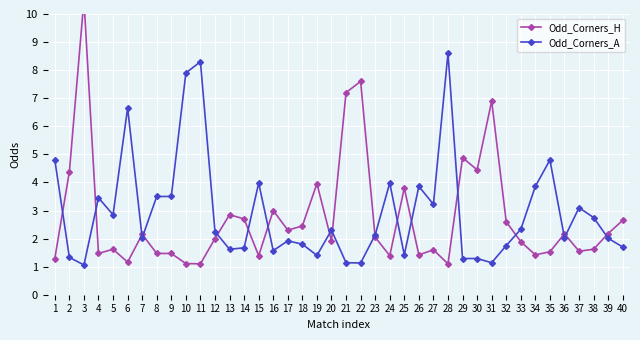

Reading right to left, transcribe all the data shown in this chart.

Odd_Corners_H: 2.6	2.2	1.6	1.6	2.2	1.5	1.4	1.9	2.6	6.9	4.5	4.9	1.1	1.6	1.4	3.8	1.4	2.0	7.6	7.2	1.9	4.0	2.5	2.3	3.0	1.4	2.7	2.9	2.0	1.1	1.1	1.5	1.5	2.1	1.2	1.6	1.5	10.5	4.4	1.3
Odd_Corners_A: 1.7	2.0	2.8	3.1	2.0	4.8	3.9	2.3	1.8	1.1	1.3	1.3	8.6	3.2	3.9	1.4	4.0	2.1	1.1	1.1	2.3	1.4	1.8	1.9	1.6	4.0	1.7	1.6	2.2	8.3	7.9	3.5	3.5	2.0	6.7	2.9	3.5	1.1	1.3	4.8